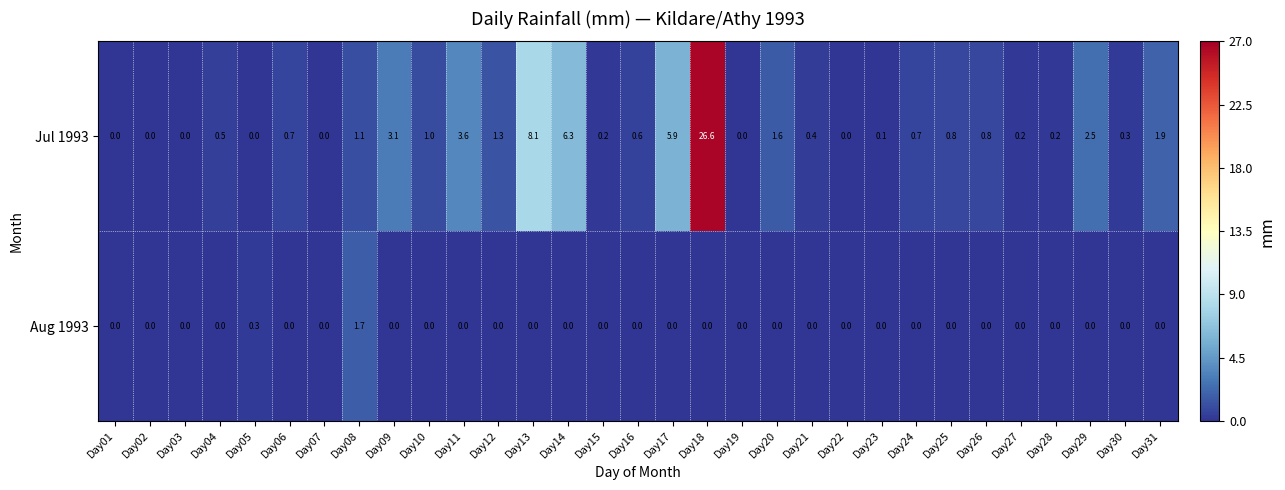

Is it true that Aug 1993 equals 0.0 at Day20?

True